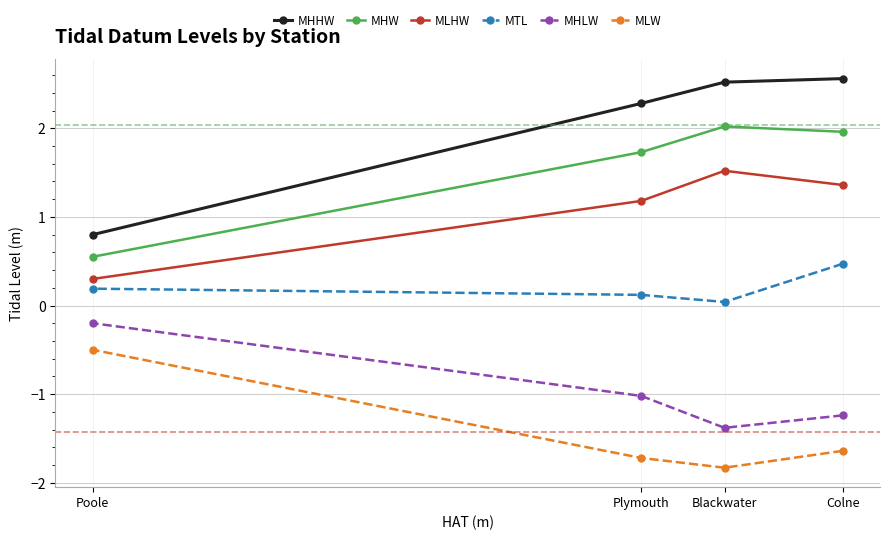

Between Colne and Poole, which series saw the biggest shift?

MHHW